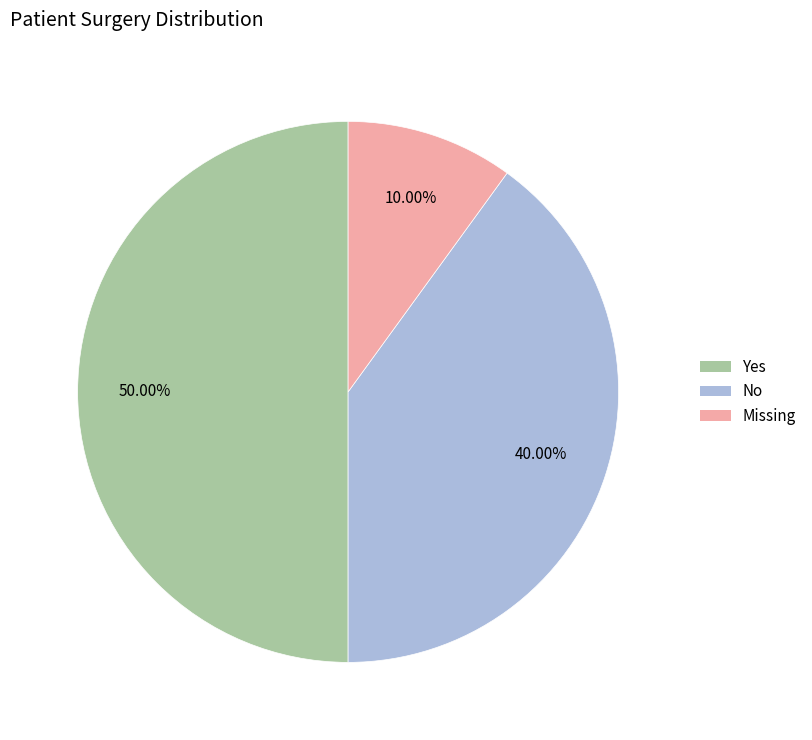

The Yes slice represents 50% of the pie. True or false?

True